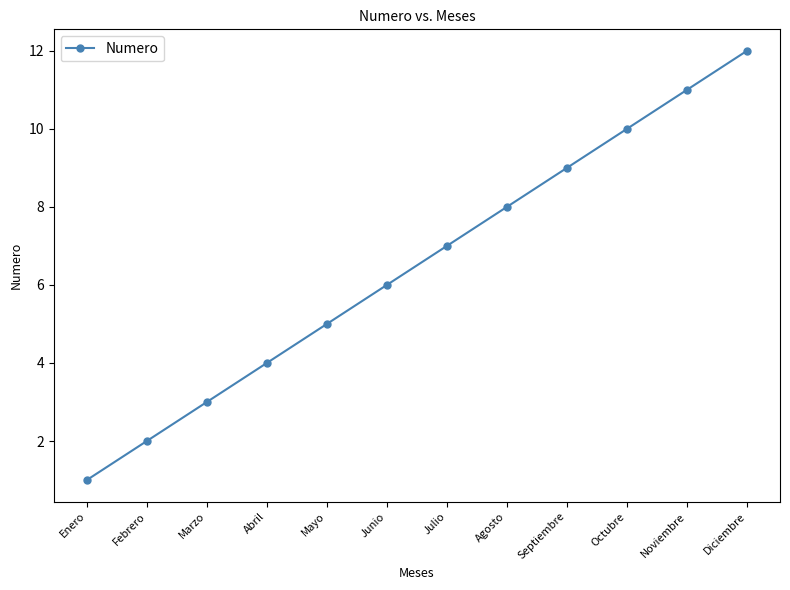

Count the number of categories in the chart.

12